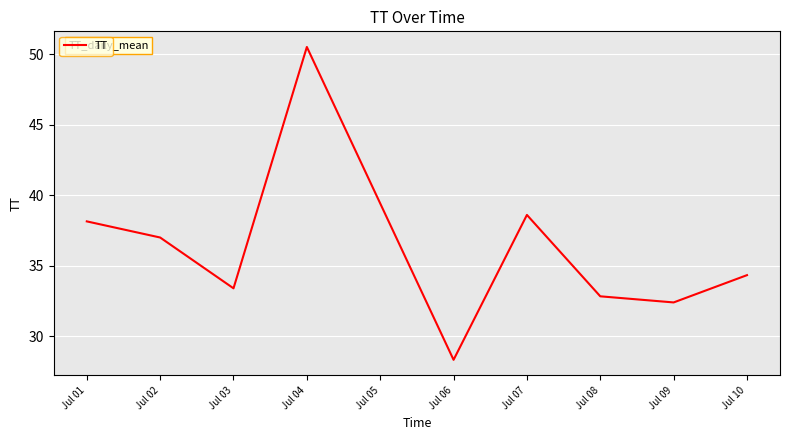

Where does the data first go above 34?

Jul 01